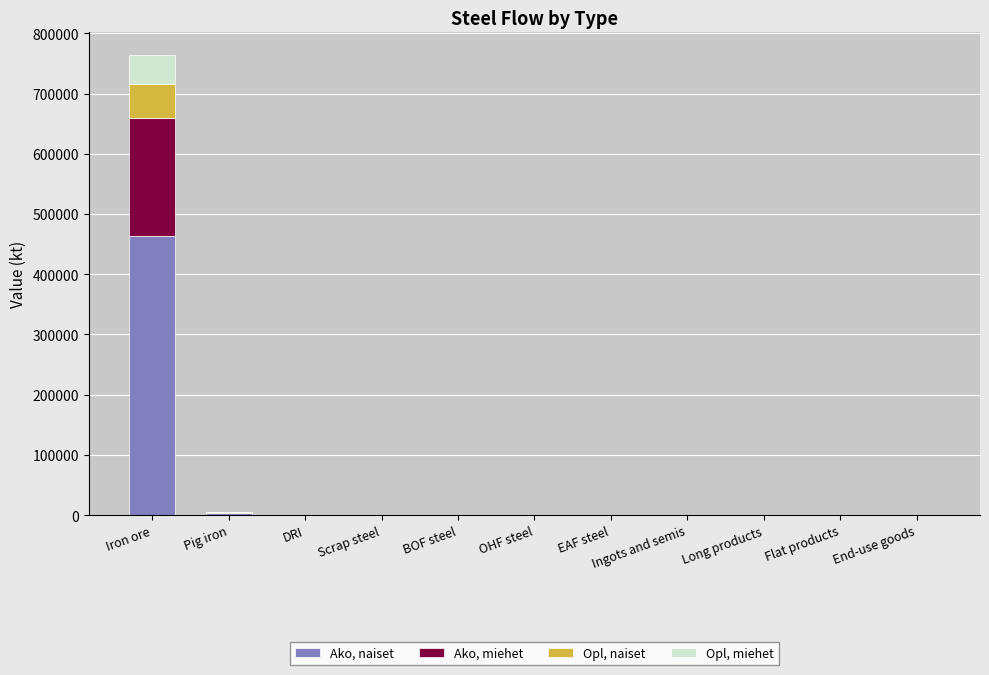

Is it true that Ako, naiset equals 0.0 at Long products?

True